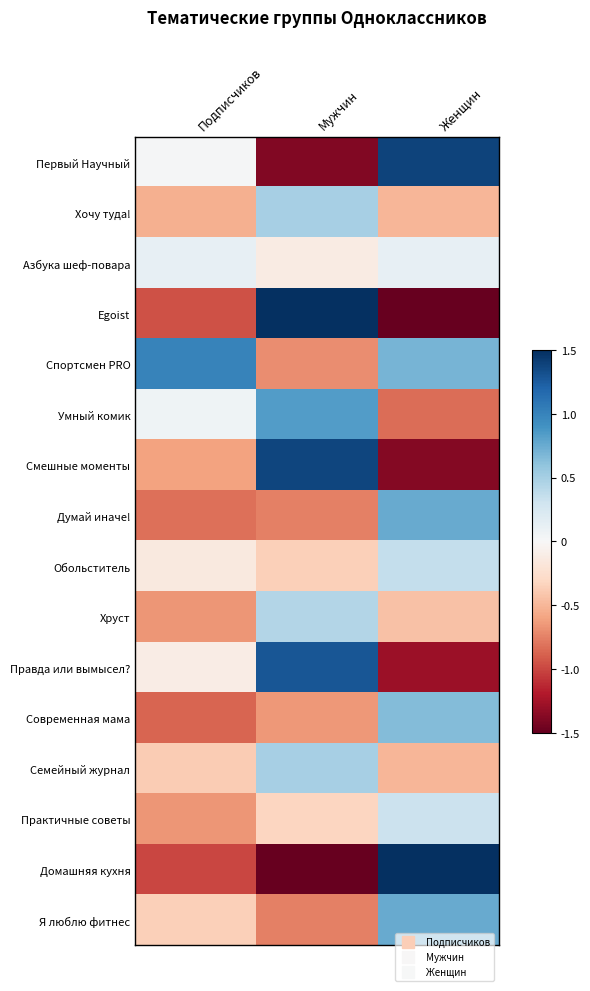

At Подписчиков, list the series in order from largest to smallest.

Спортсмен PRO, Азбука шеф-повара, Умный комик, Первый Научный, Правда или вымысел?, Обольститель, Я люблю фитнес, Семейный журнал, Хочу туда!, Смешные моменты, Практичные советы, Хруст, Думай иначе!, Современная мама, Egoist, Домашняя кухня